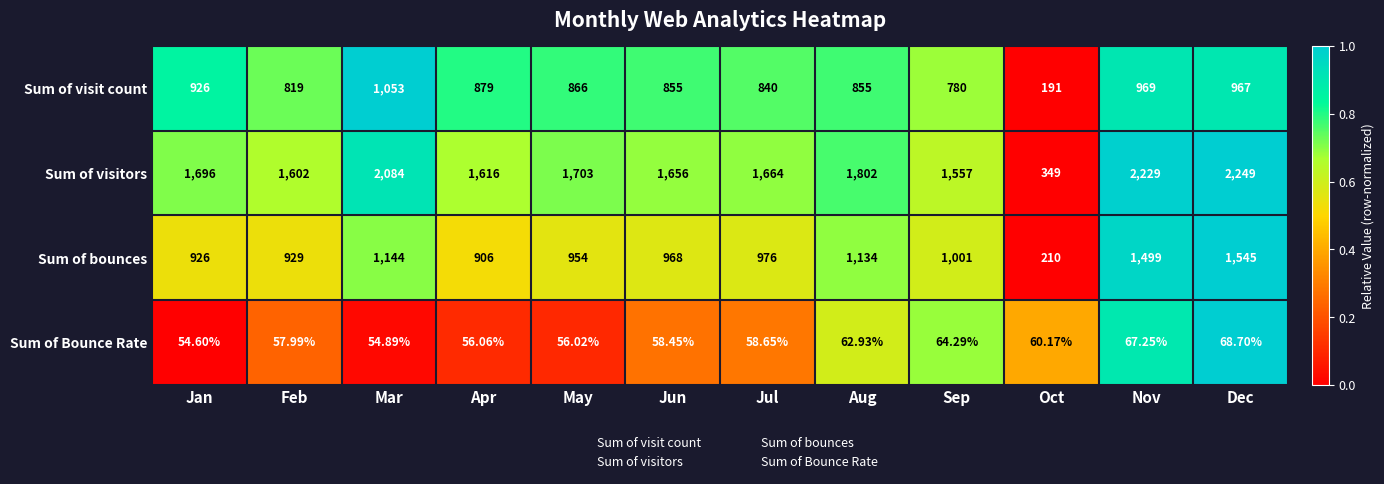

Which category has the highest value in the Sum of bounces series?

Dec